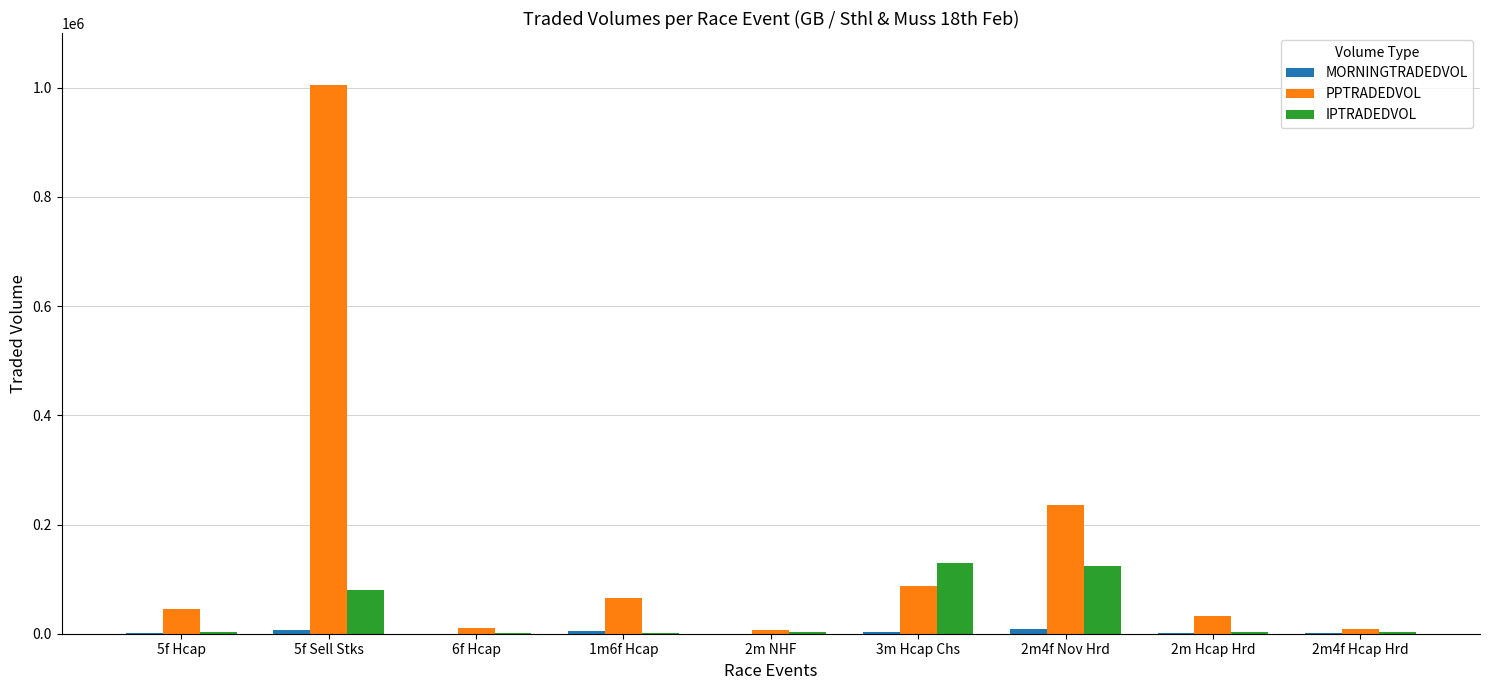

What is the maximum value shown in the chart?

1004732.0